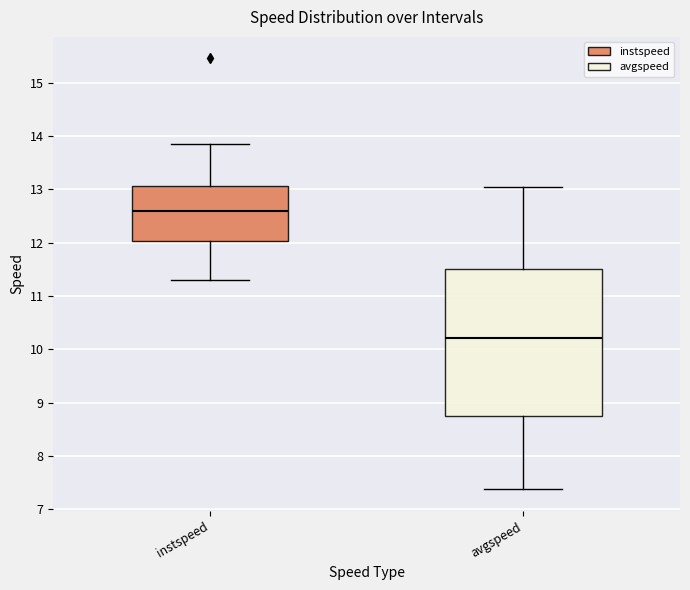

Reading left to right, read every box against the y-axis: the position of its median line, the range the box covers, and the ends of its whiskers. The values are not printed on the chart, so give them approximately, as read against the axis.

instspeed: median 12.6, box 12.0 to 13.1, whiskers 11.3 to 13.9
avgspeed: median 10.2, box 8.8 to 11.5, whiskers 7.4 to 13.0